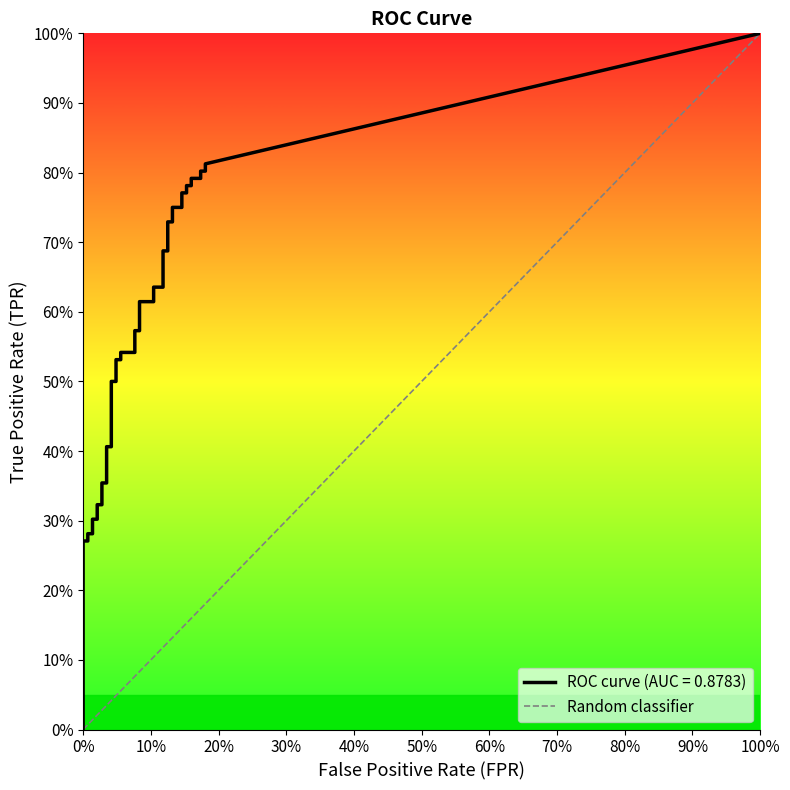

How many values are between 0 and 1?

2